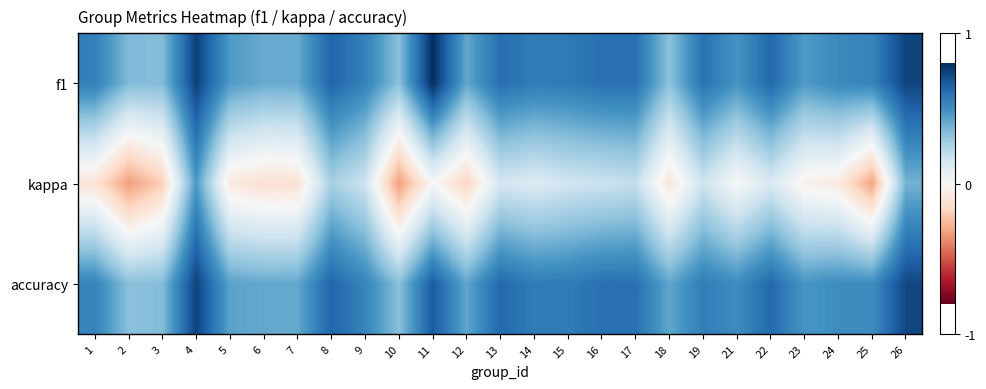

At 13, list the series in order from largest to smallest.

accuracy, f1, kappa